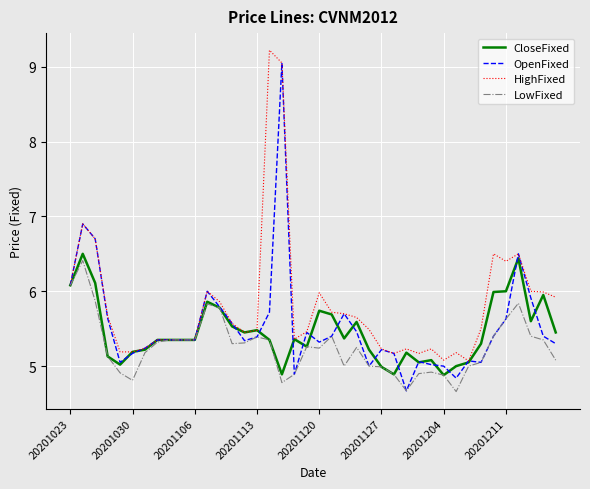

What is the greatest value displayed?

9.2